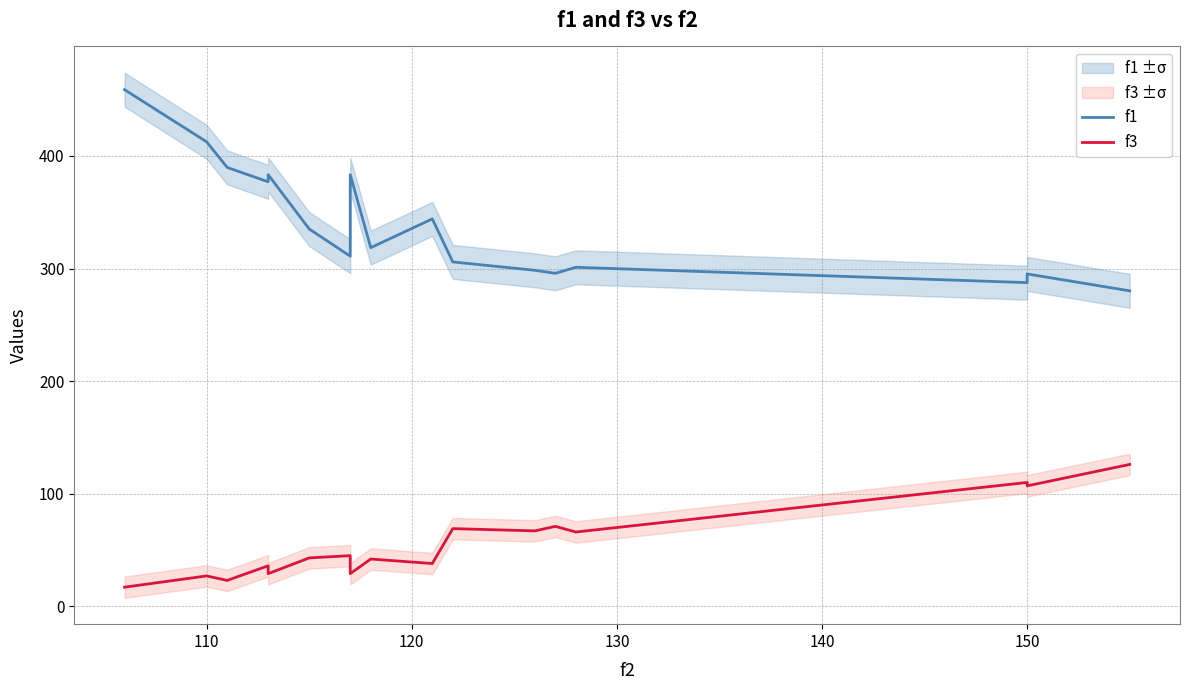

The f3 series shows 24.6 at 100. True or false?

False